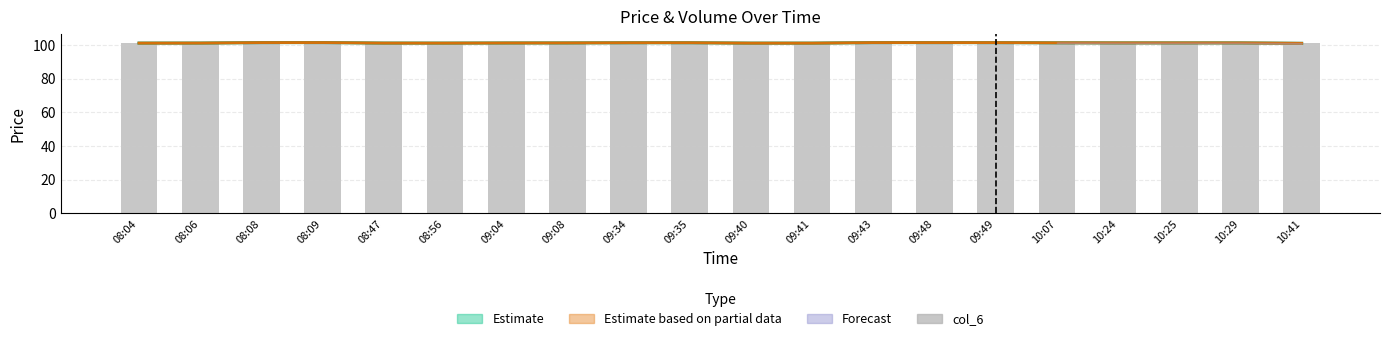

What is the difference between the Partial data midline values at 09:35 and 09:41?

0.2